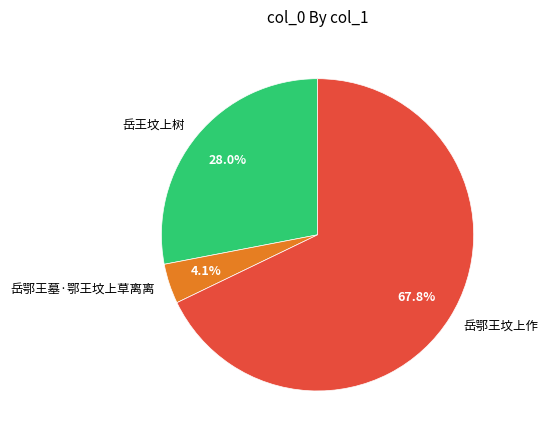

To the nearest percent, what is the difference between the largest and smallest slice percentages?

64%